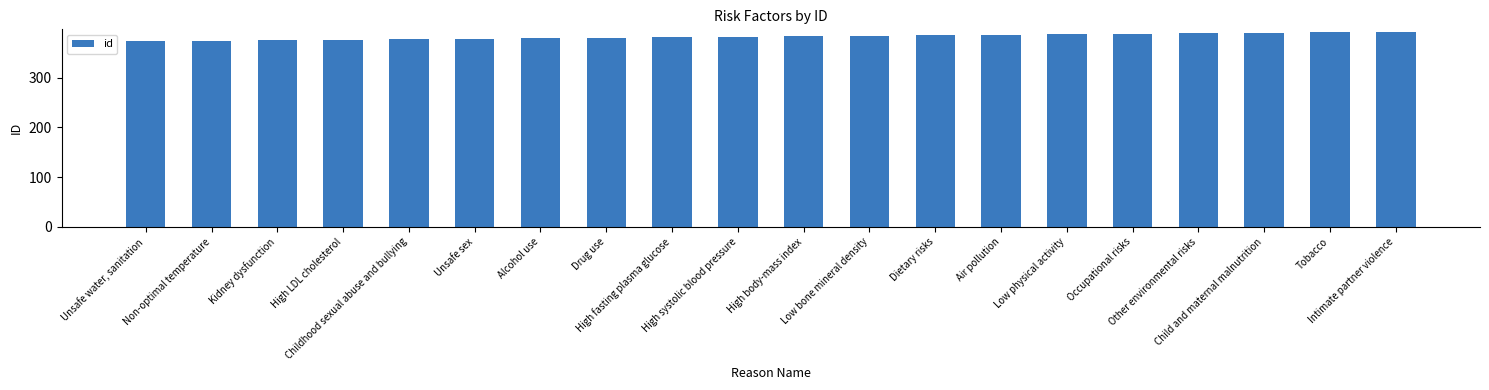

List the labels in order of value, largest first.

Intimate partner violence, Tobacco, Child and maternal malnutrition, Other environmental risks, Occupational risks, Low physical activity, Air pollution, Dietary risks, Low bone mineral density, High body-mass index, High systolic blood pressure, High fasting plasma glucose, Drug use, Alcohol use, Unsafe sex, Childhood sexual abuse and bullying, High LDL cholesterol, Kidney dysfunction, Non-optimal temperature, Unsafe water, sanitation